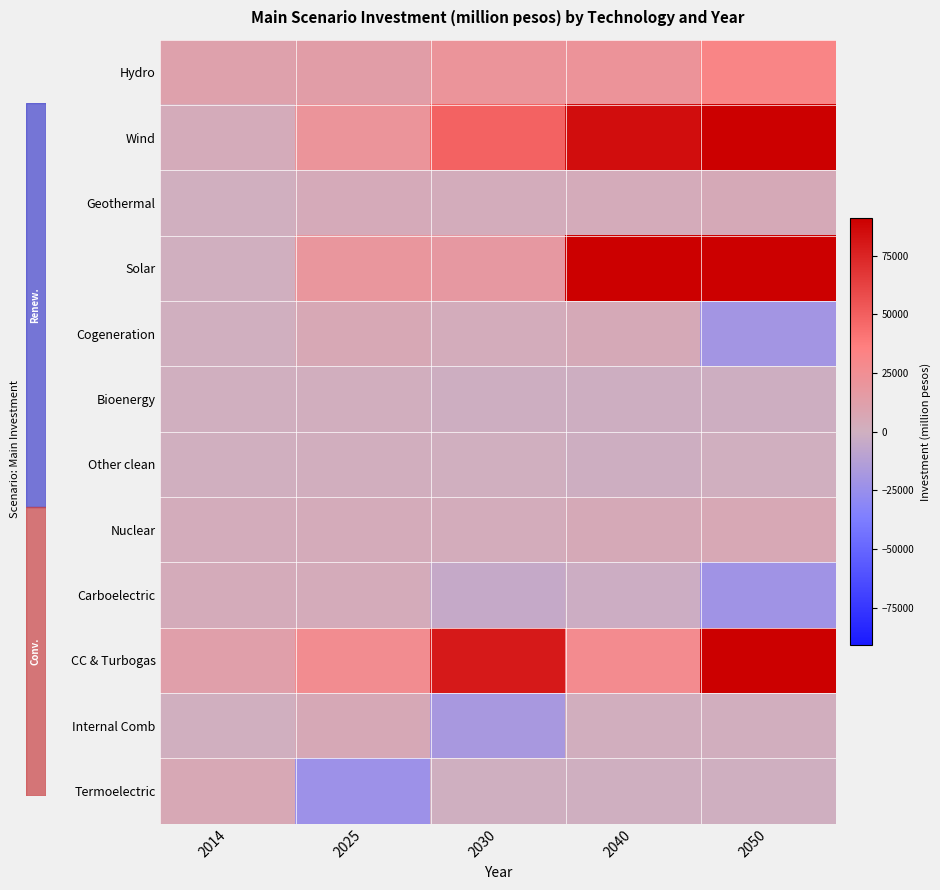

At which category is the sum across all series the highest?

2050